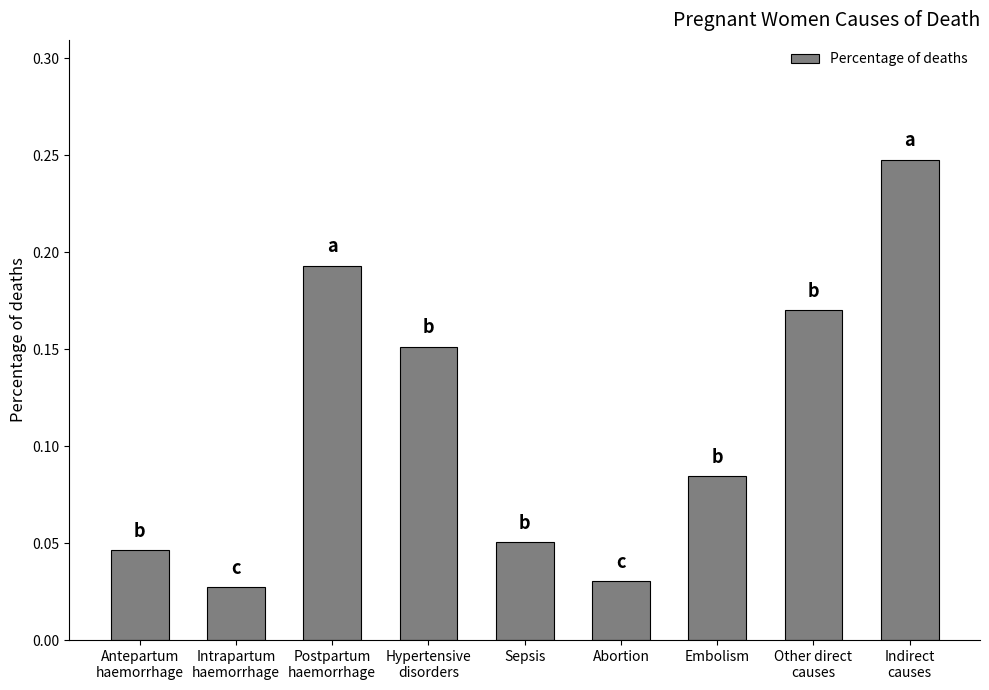

What position from the right is Postpartum
haemorrhage?

7